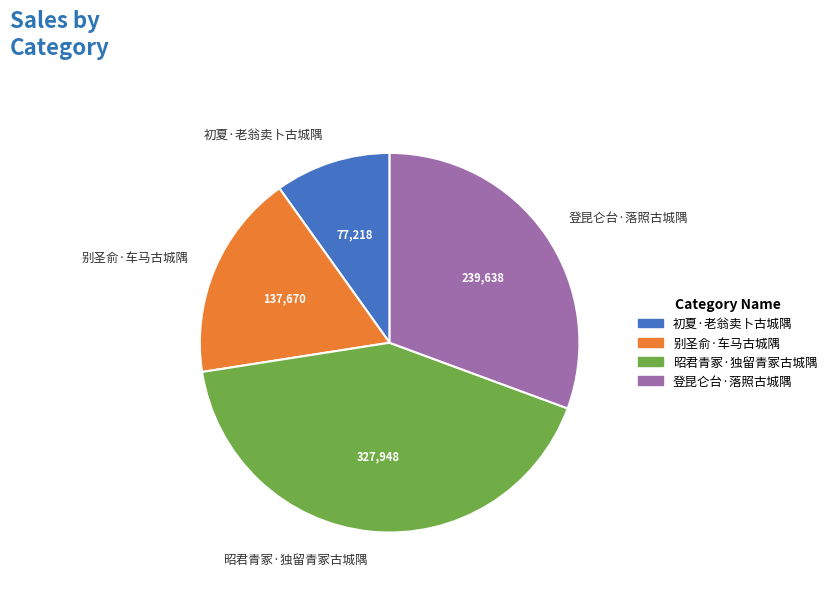

Which slice is the smallest?

初夏·老翁卖卜古城隅